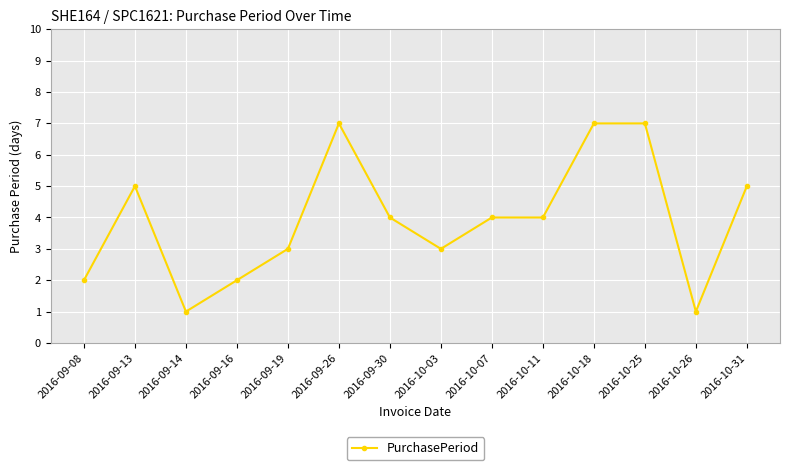

What is the difference between the maximum and minimum values?

6